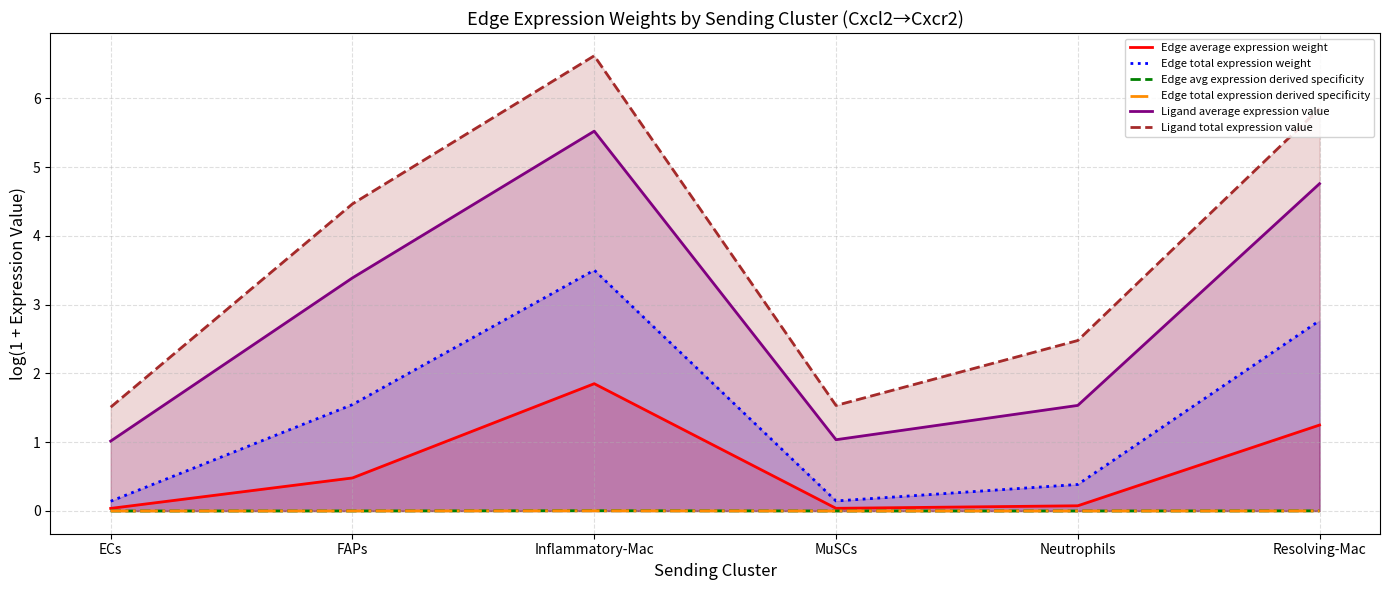

How many lines are shown in the chart?

6